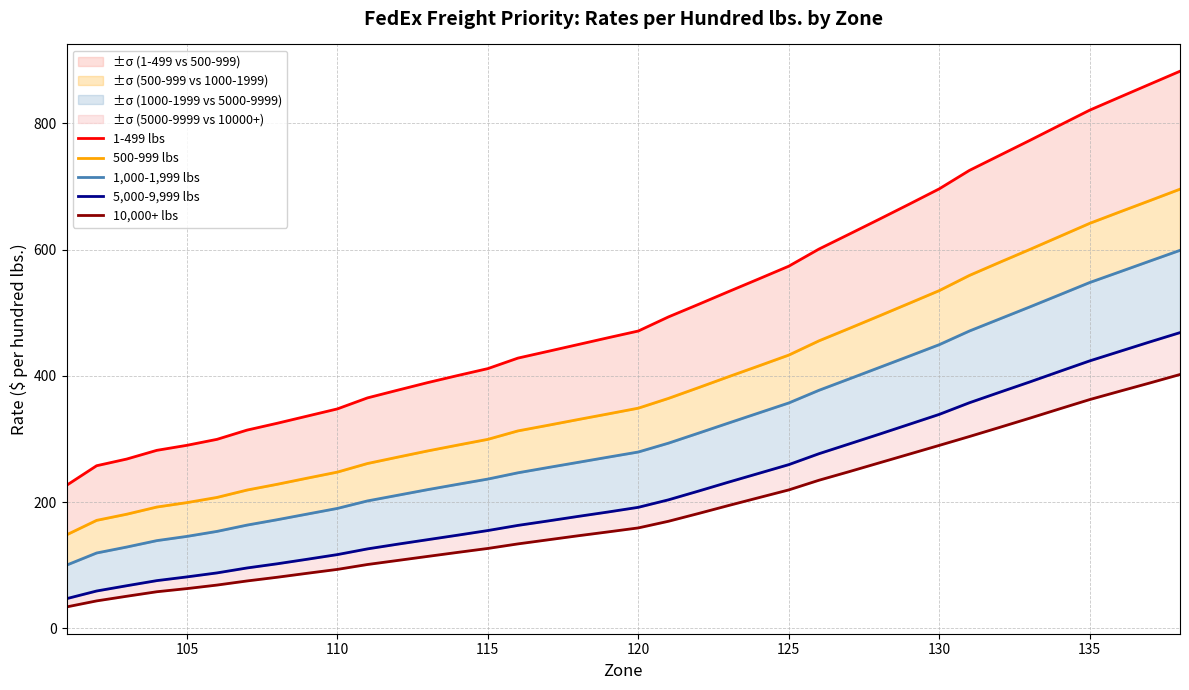

True or false: 1-499 lbs has more than 2 interior local peaks.

False